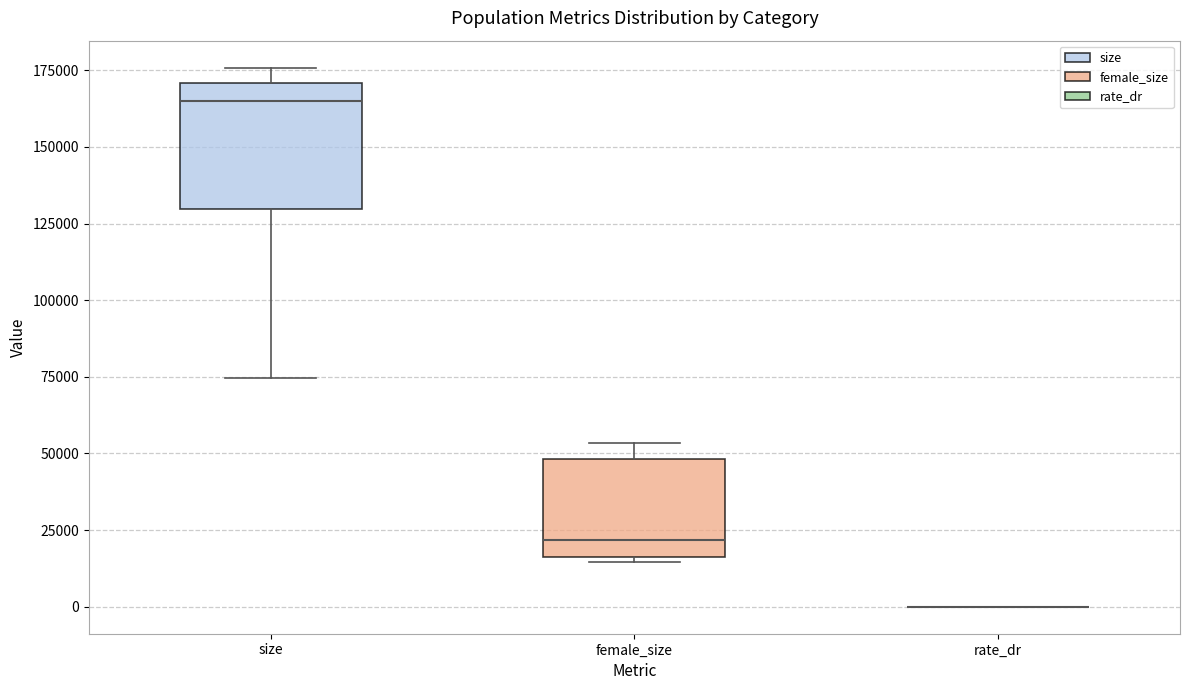

Comparing the boxes themselves (not the whiskers), which one is the tallest?

size